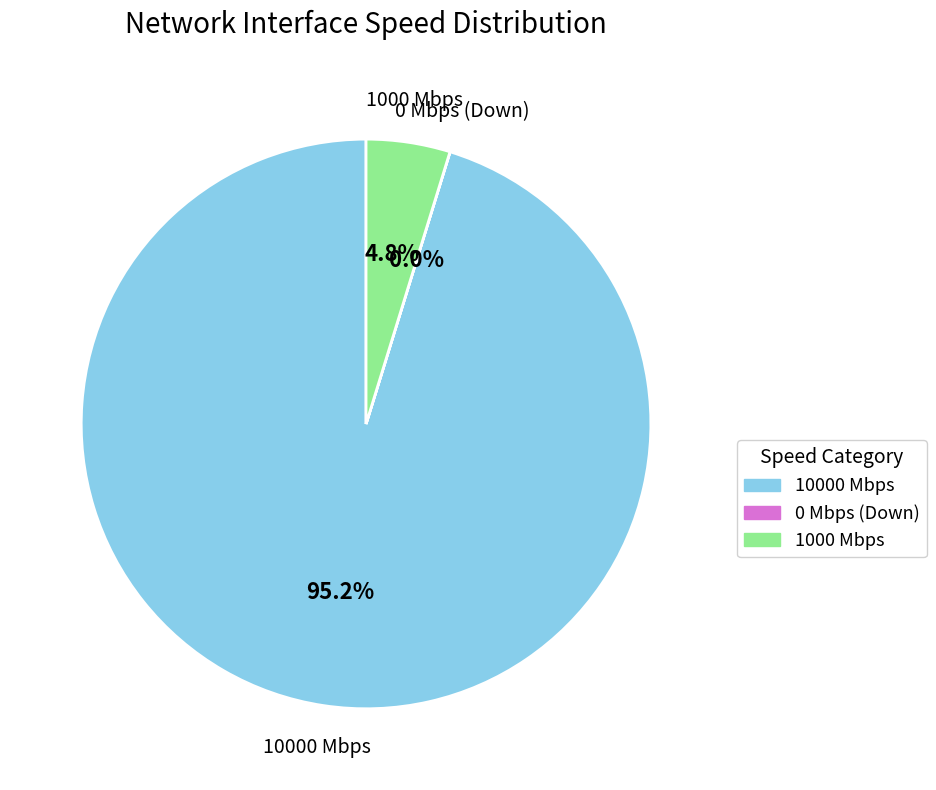

Does any single category account for the majority?

Yes